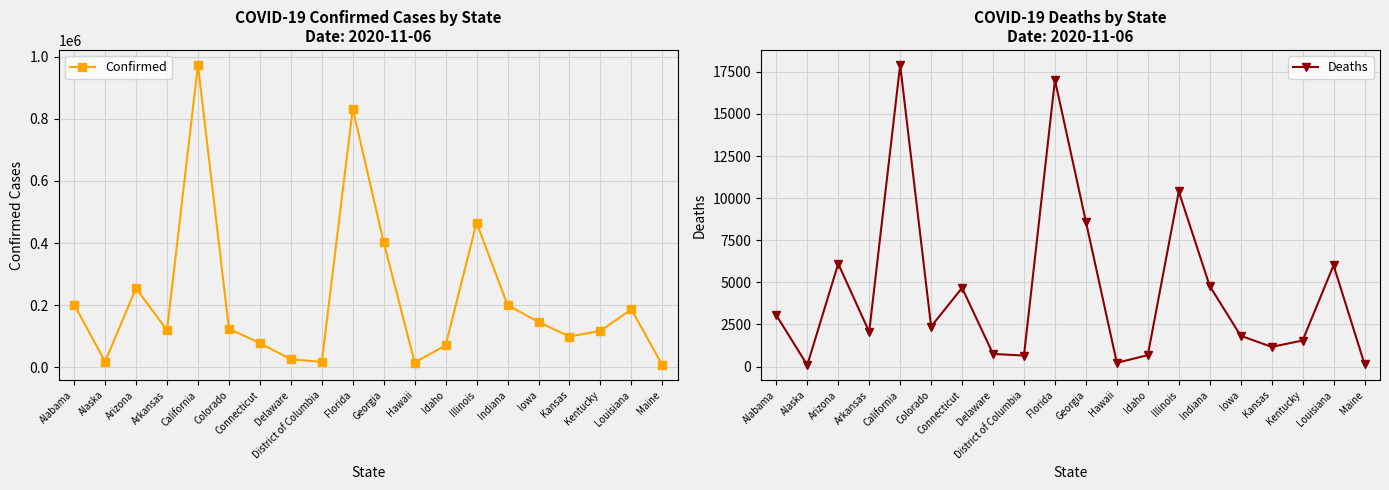

At how many categories does at least one series exceed 525364?

2